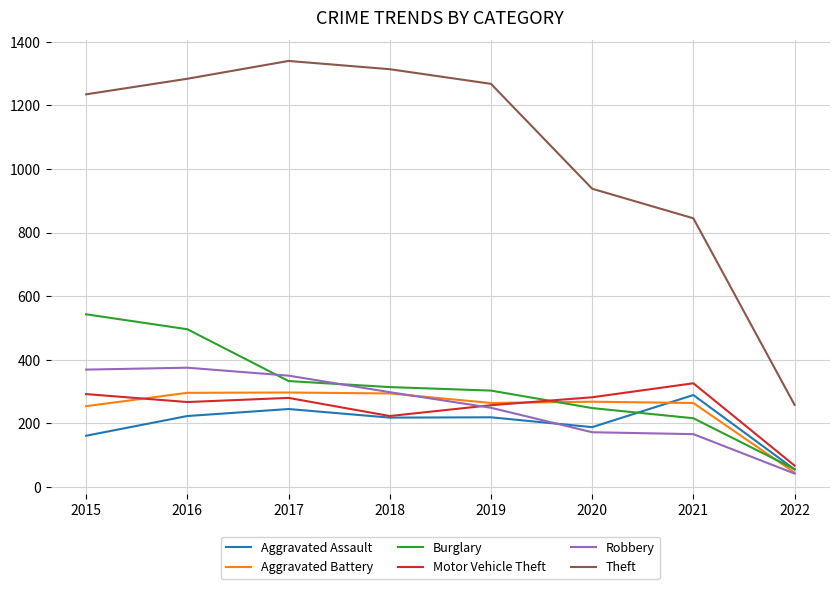

Which series has the widest spread of values?

Theft